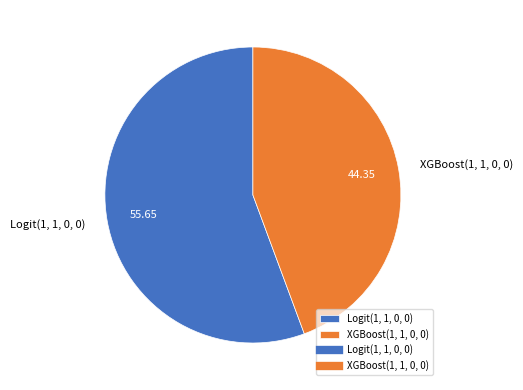

Which category has the smallest portion of the pie?

XGBoost(1, 1, 0, 0)